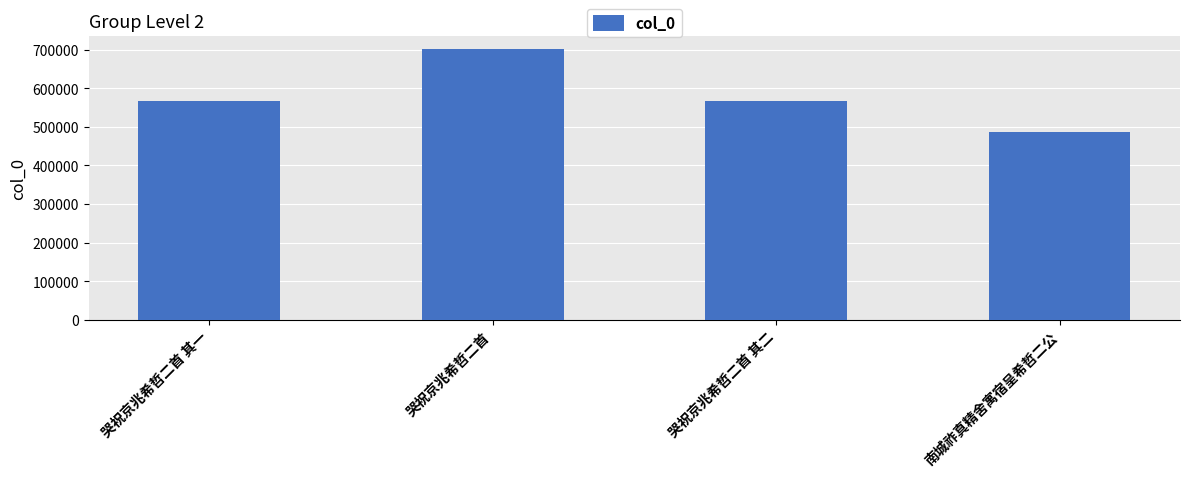

Does the chart contain stacked bars?

No